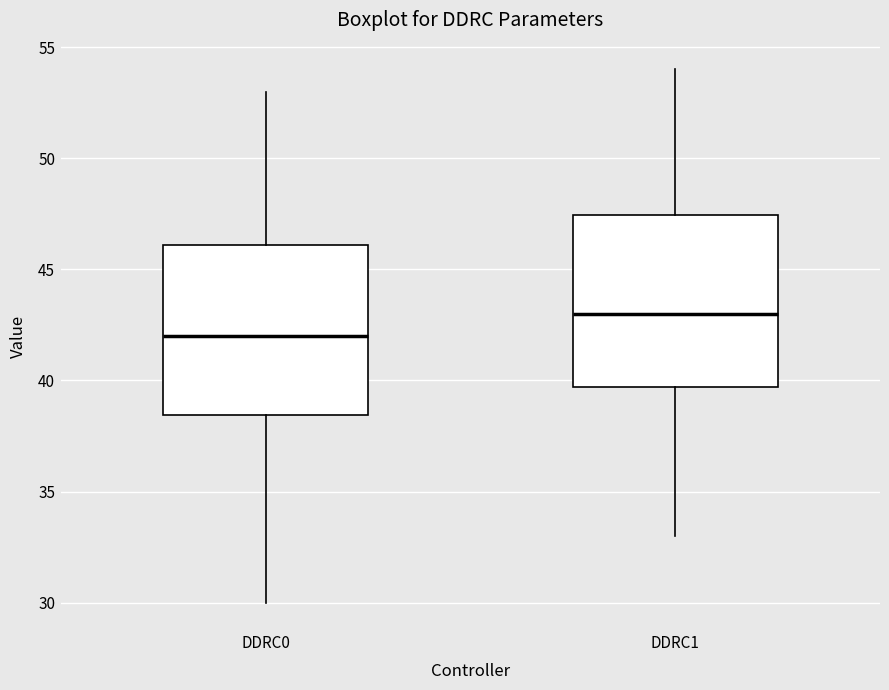

Reading left to right, transcribe this box plot: for each box, give where its median line is, the range the box spans, and where its two whiskers end, as read against the y-axis. The values are not printed on the chart, so give them approximately, as read against the axis.

DDRC0: median 42.0, box 38.5 to 46.0, whiskers 30.0 to 53.0
DDRC1: median 43.0, box 39.5 to 47.5, whiskers 33.0 to 54.0